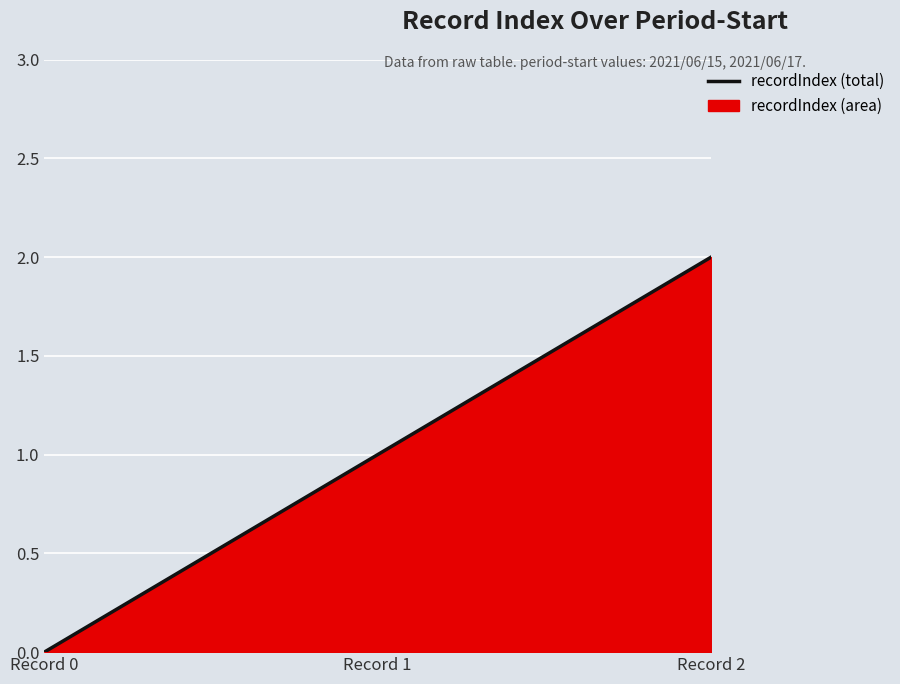

Reading left to right, transcribe all the data shown in this chart.

0	1	2